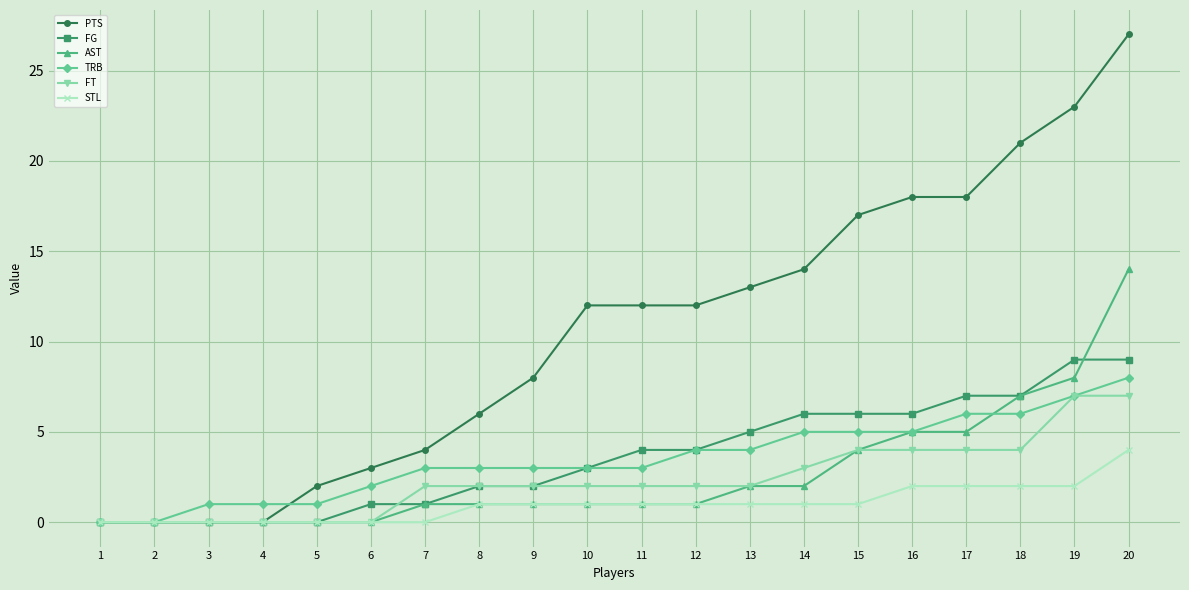

How many distinct data groups are displayed?

6